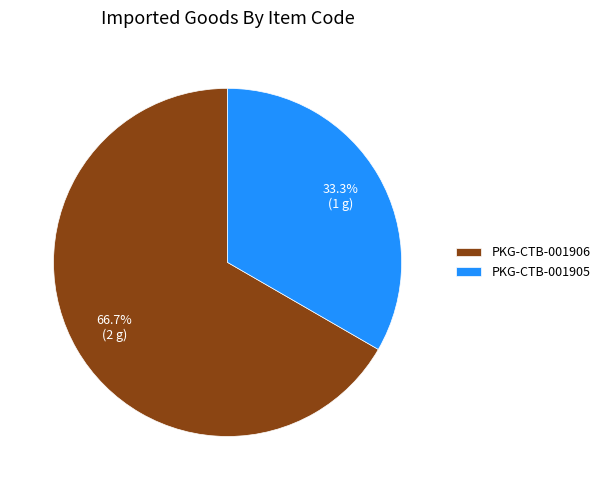

To the nearest percent, what portion does PKG-CTB-001906 represent?

67%